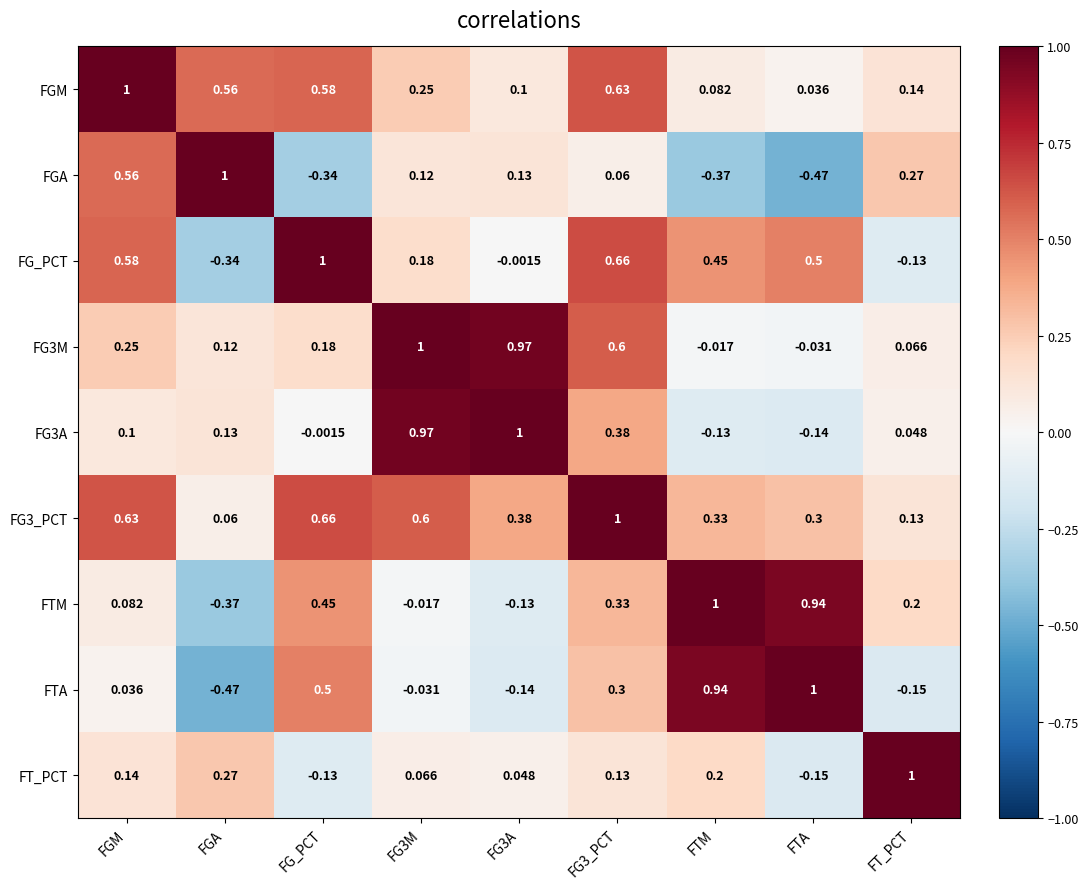

Is the value of FGA at FT_PCT greater than the value of FGM at FT_PCT?

Yes